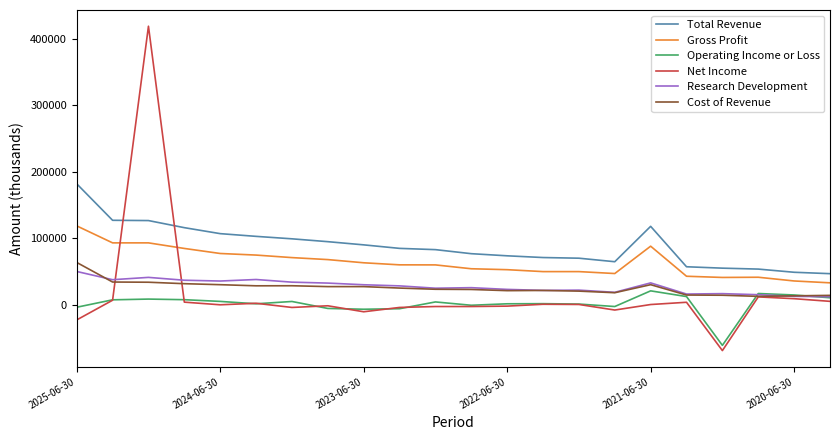

Which series has the largest total across all categories?

Total Revenue